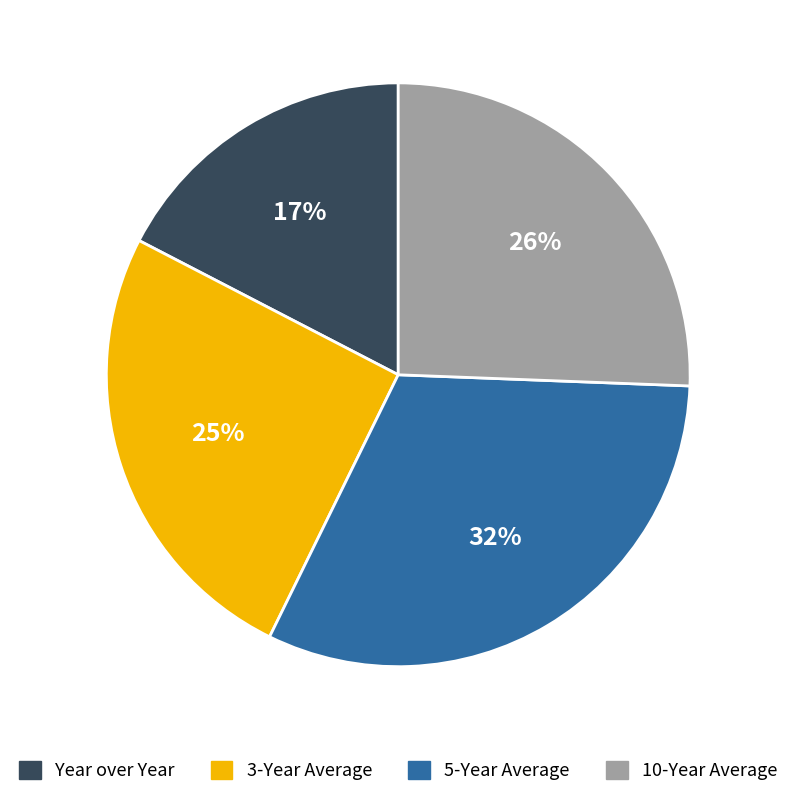

Does 3-Year Average account for over 50% of the chart?

No